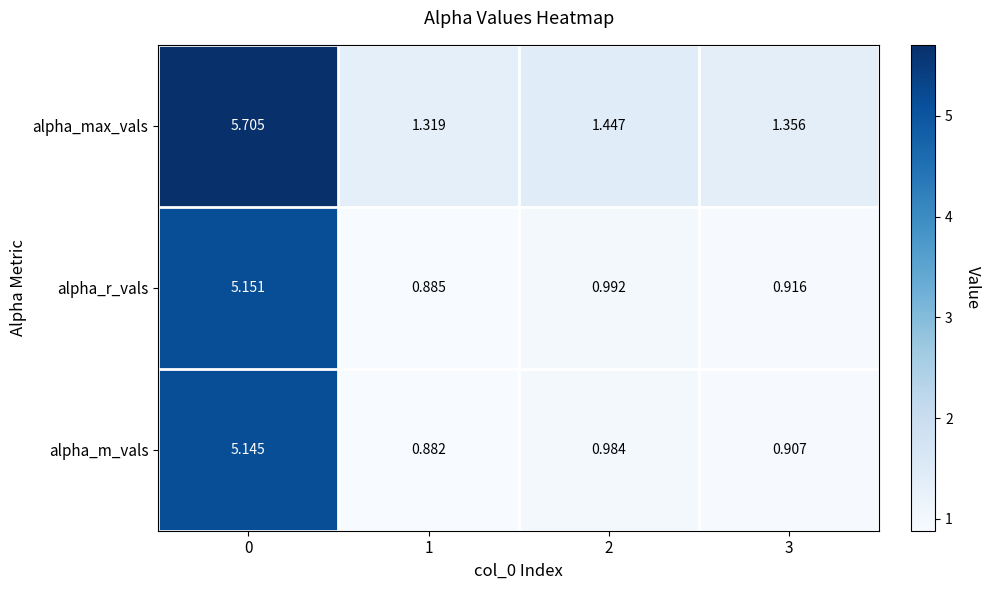

What is the difference between the highest and lowest values at 0?

0.6